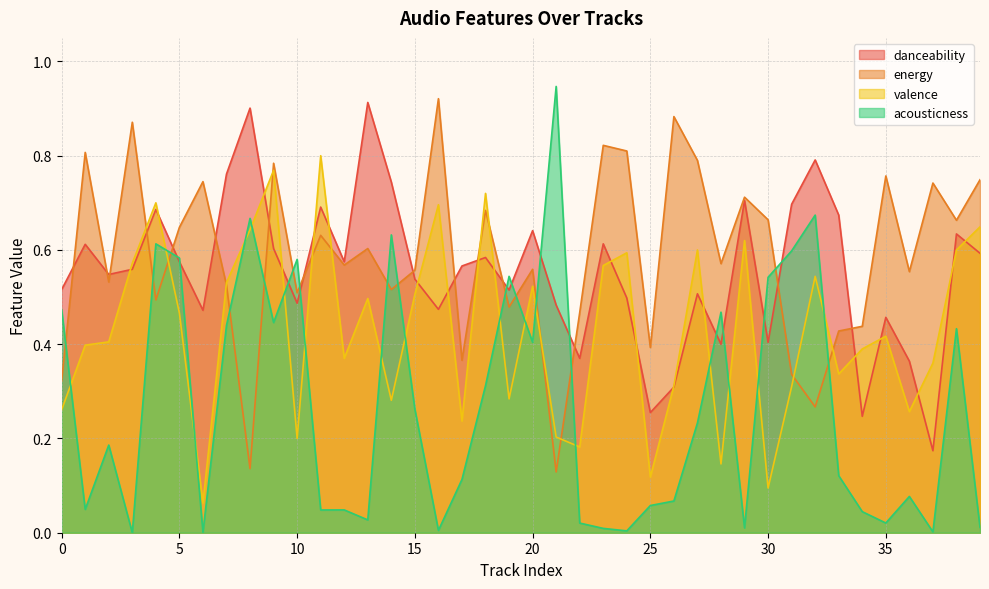

Between 5 and 18, which series saw the biggest shift?

acousticness